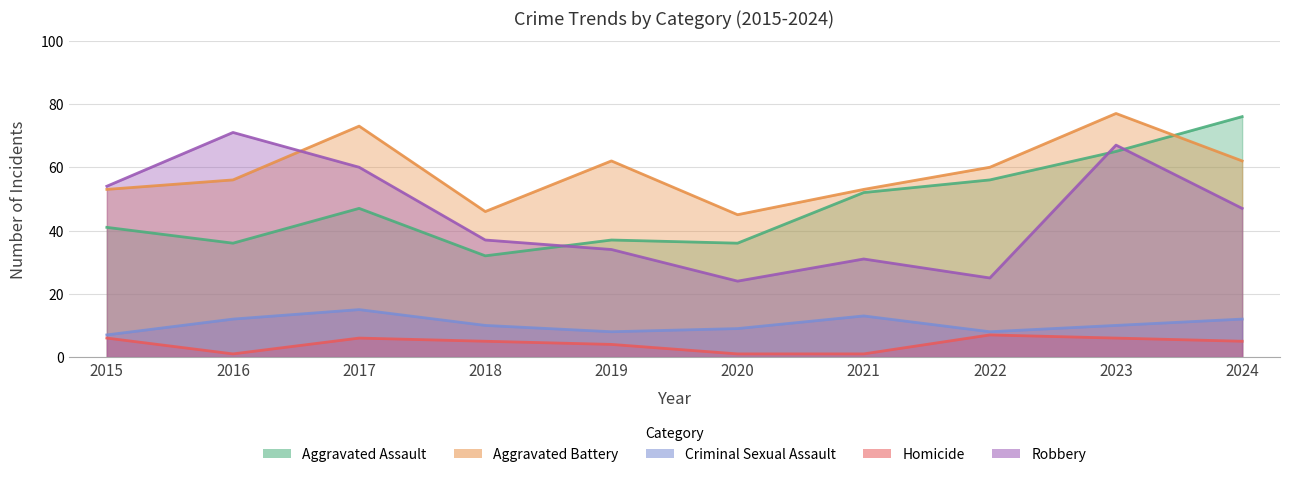

In Robbery, how many points are higher than both neighbors (excluding endpoints)?

3